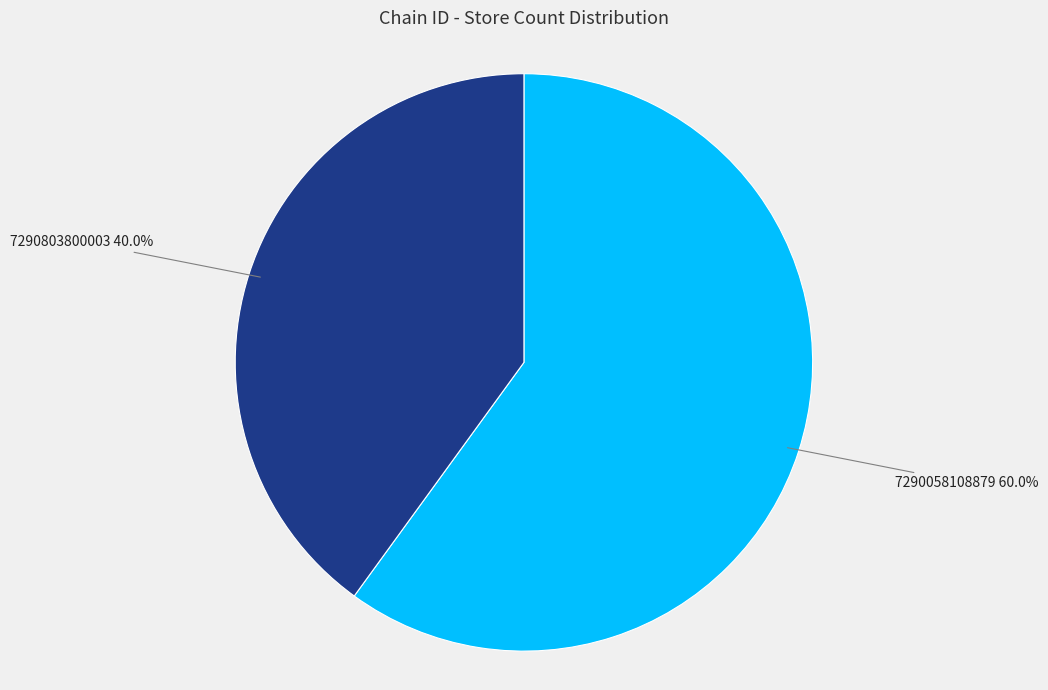

What percentage is the 7290058108879 slice, to the nearest percent?

60%